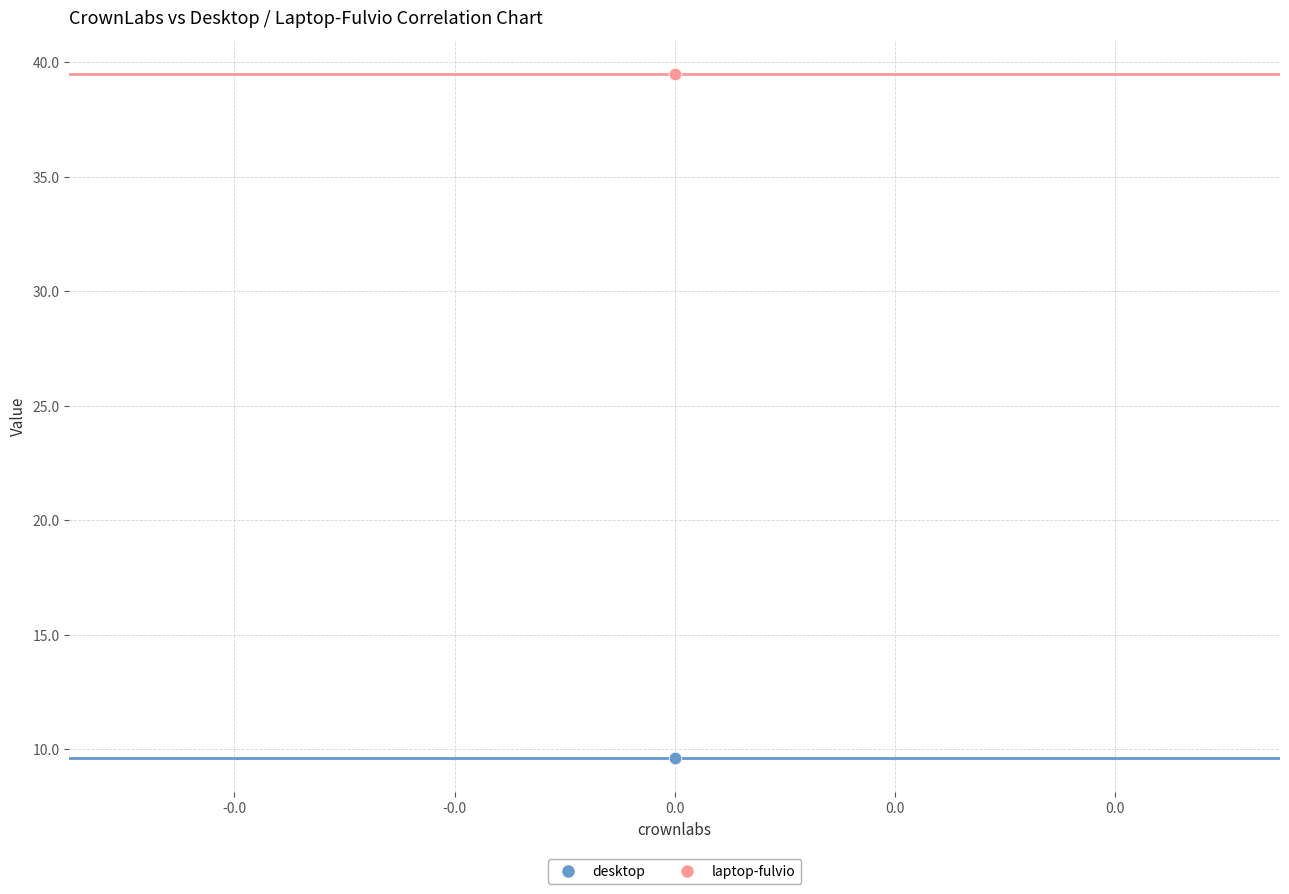

Which series contains the lowest Y value?

desktop